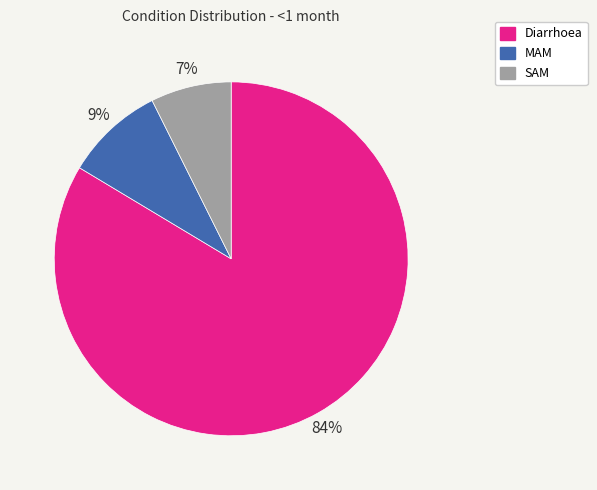

Which category has the smallest portion of the pie?

SAM